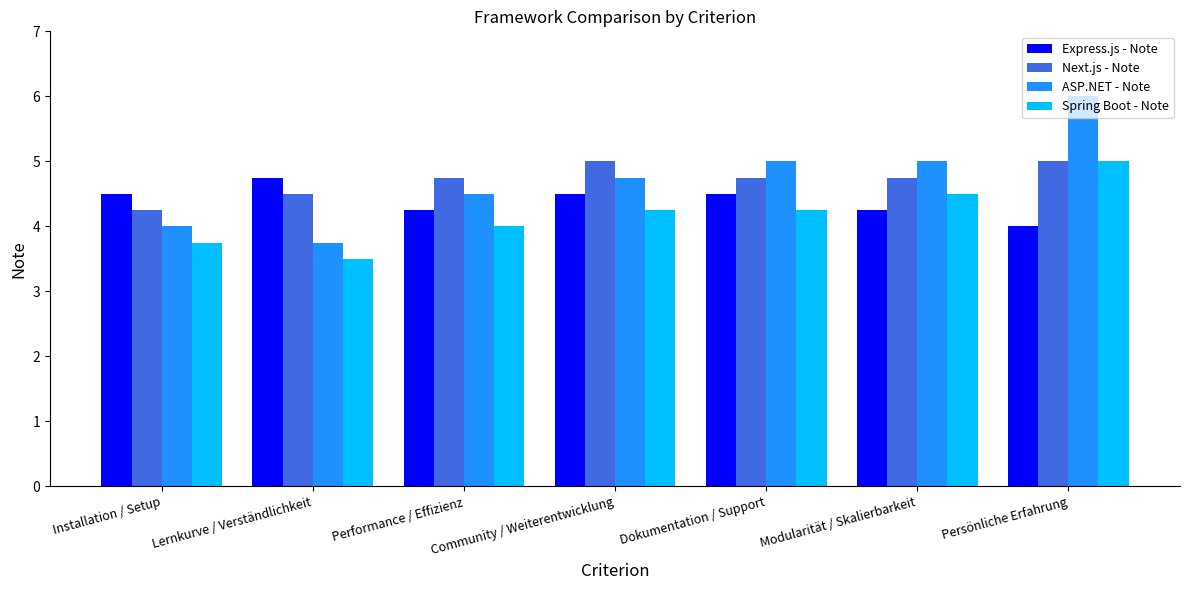

Which series has the widest spread of values?

ASP.NET - Note